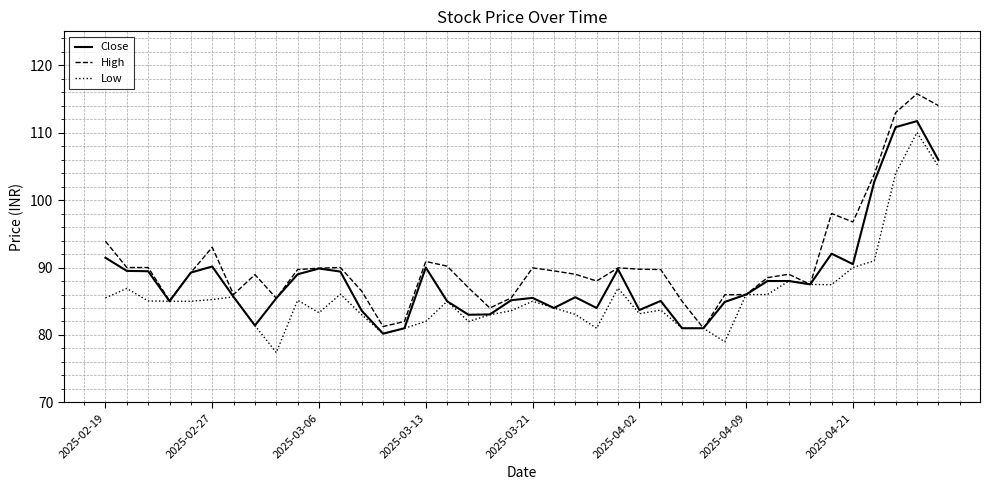

Which series has the largest total across all categories?

High